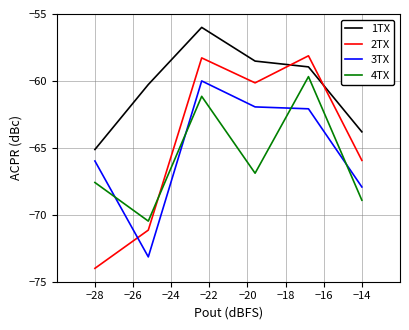

Which series has the widest spread of values?

2TX